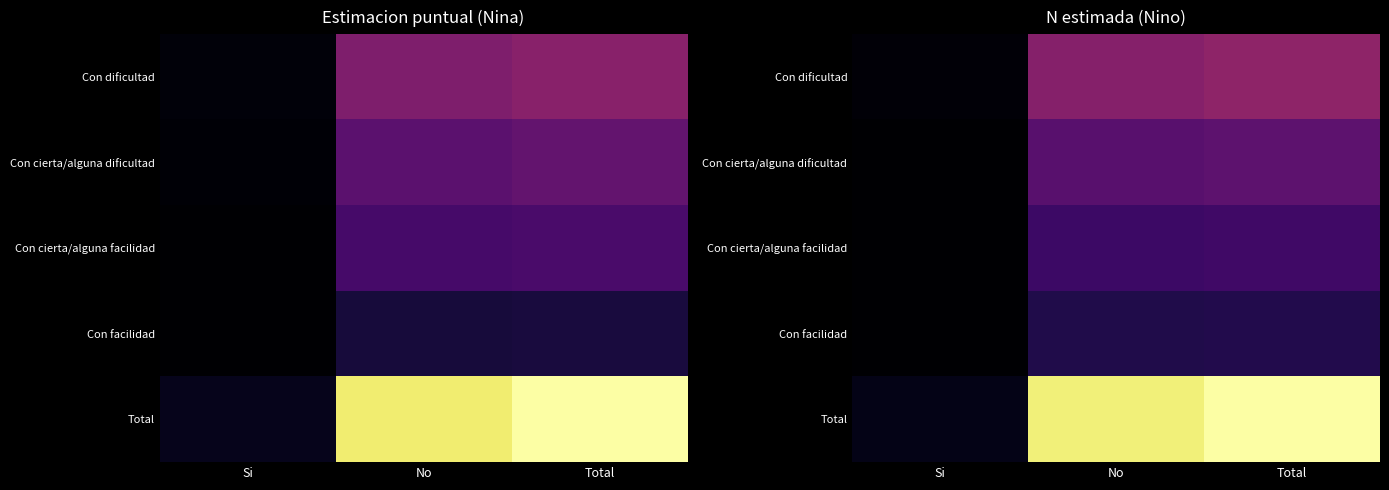

The value of Con dificultad at Total is 380691. True or false?

False